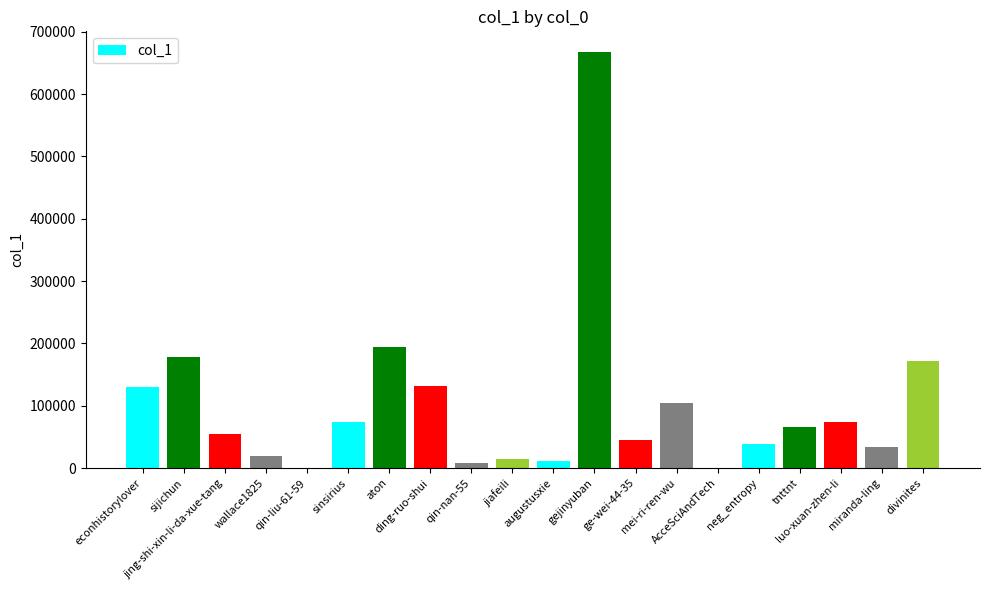

What is the greatest value displayed?

667378